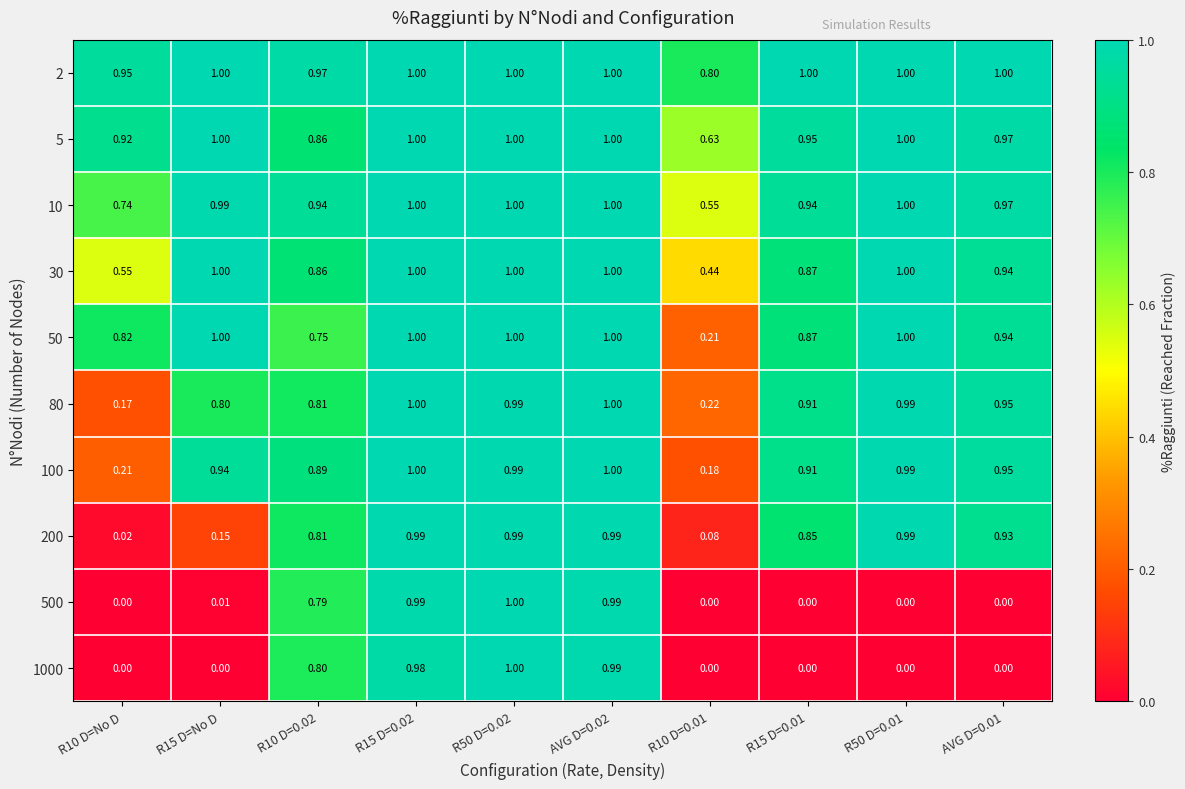

Is the value of 100 at R50 D=0.01 greater than the value of 50 at R10 D=0.02?

Yes